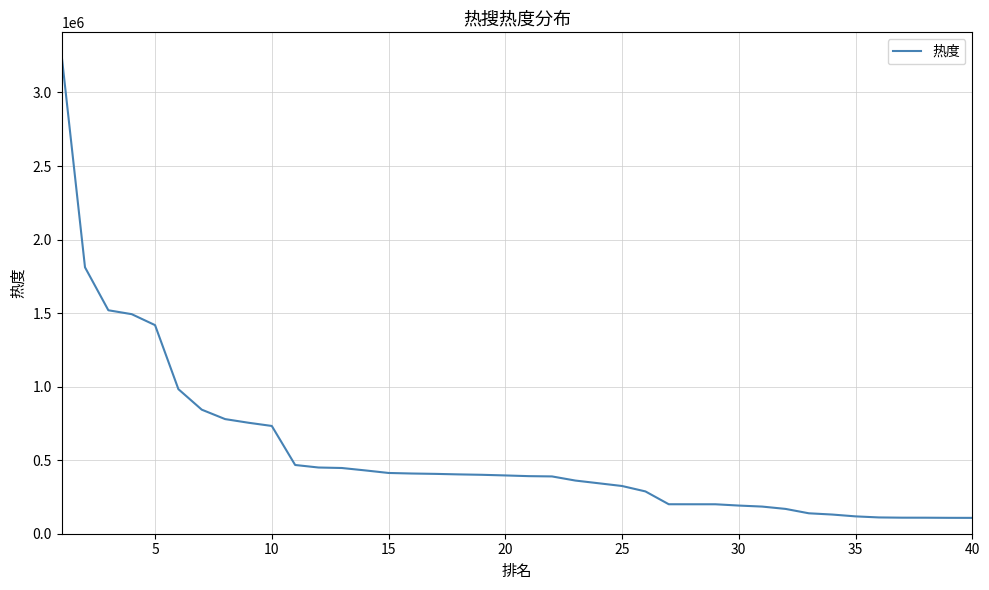

What is the difference between the maximum and minimum values?

3144085